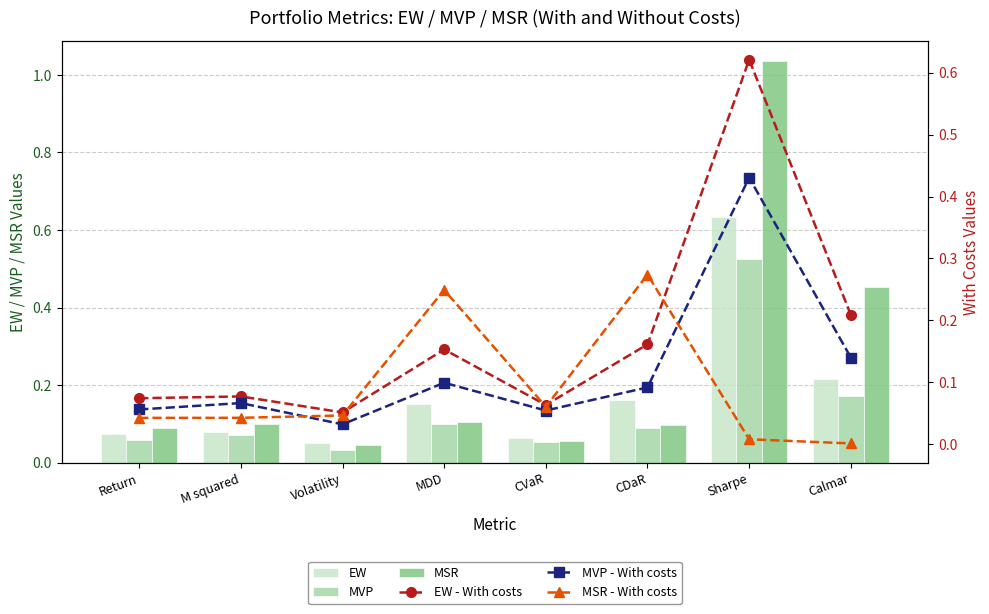

Does the chart contain stacked bars?

No